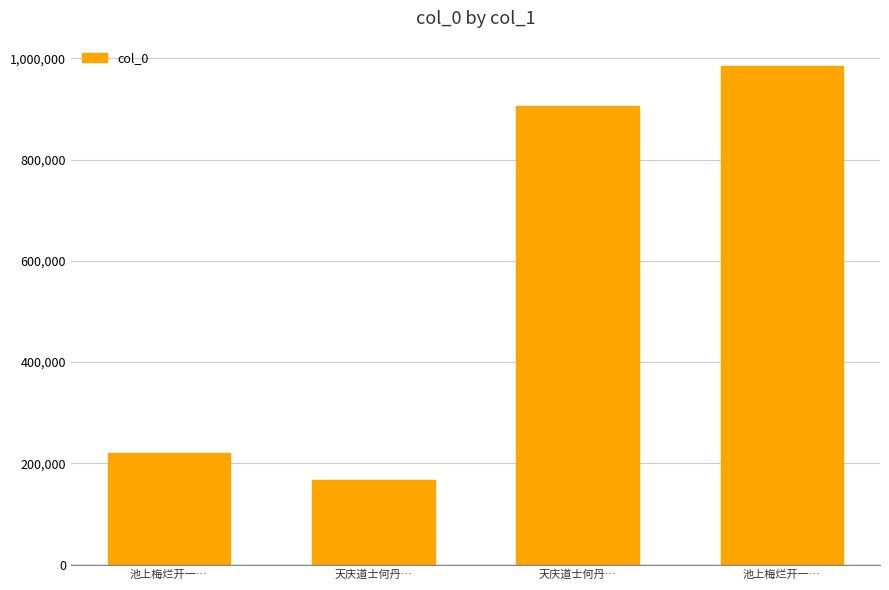

The chart shows a value of 42224 at 天庆道士何丹…. True or false?

False